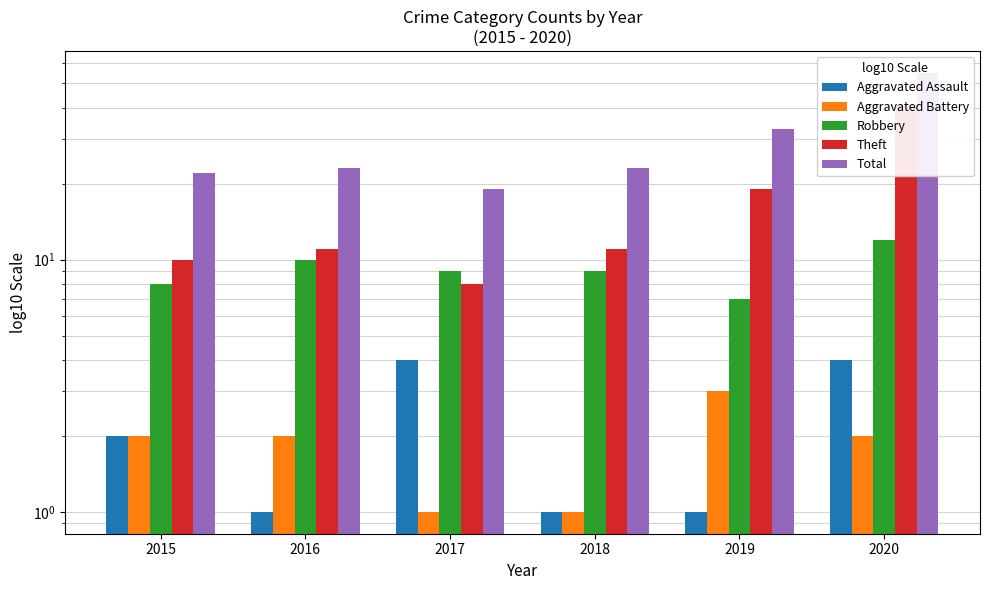

How many series are shown in this chart?

5